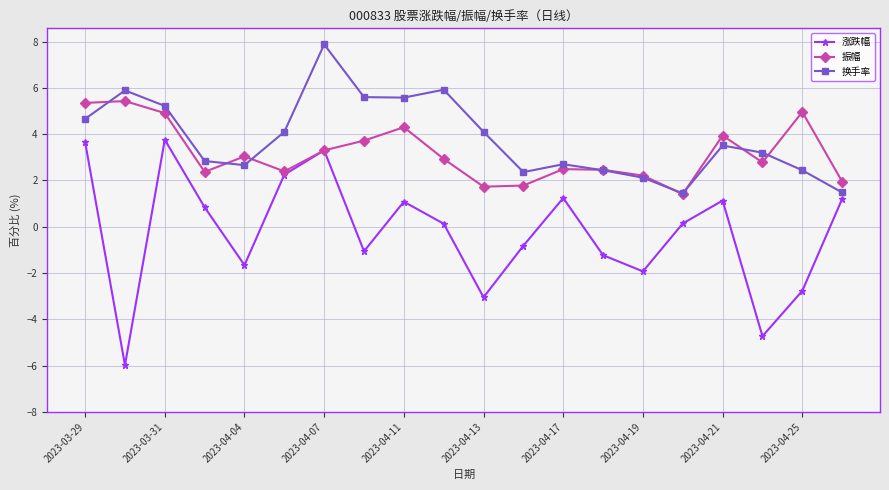

What is the minimum value for 振幅?

1.4